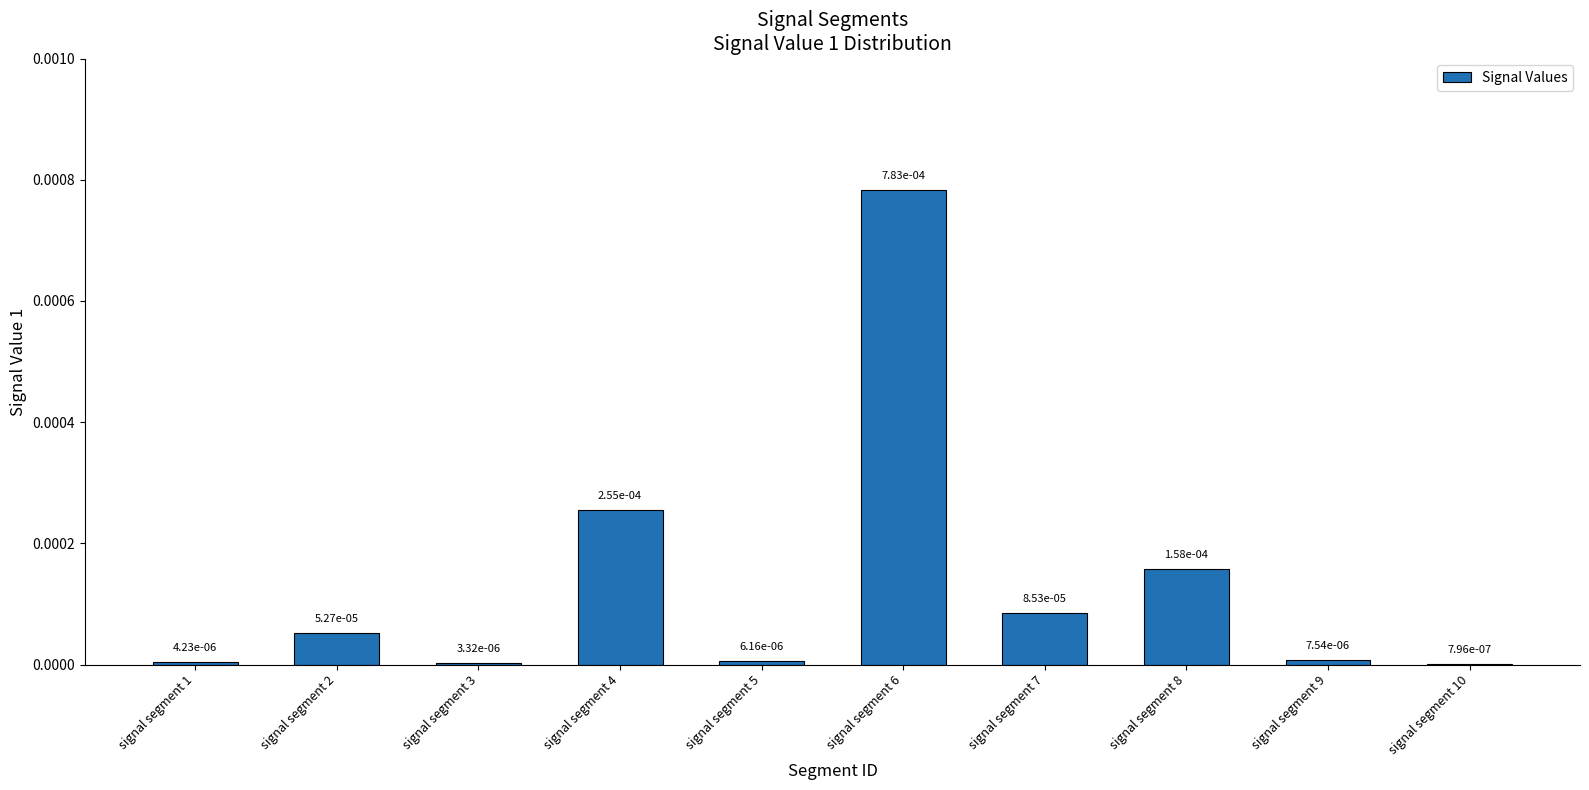

The chart shows a value of 0.0 at signal segment 6. True or false?

True